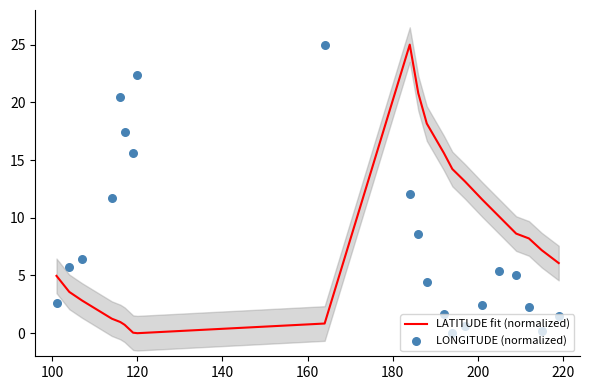

Which series contains the lowest Y value?

LATITUDE fit (normalized)